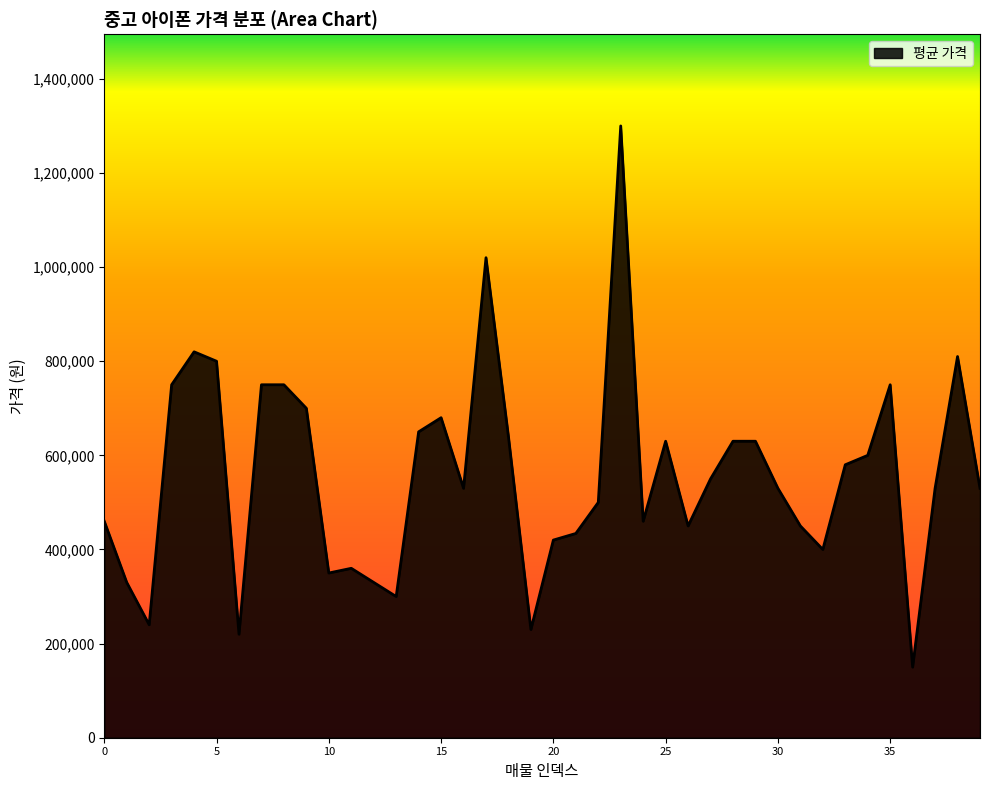

What is the difference between the maximum and minimum values?

1150000